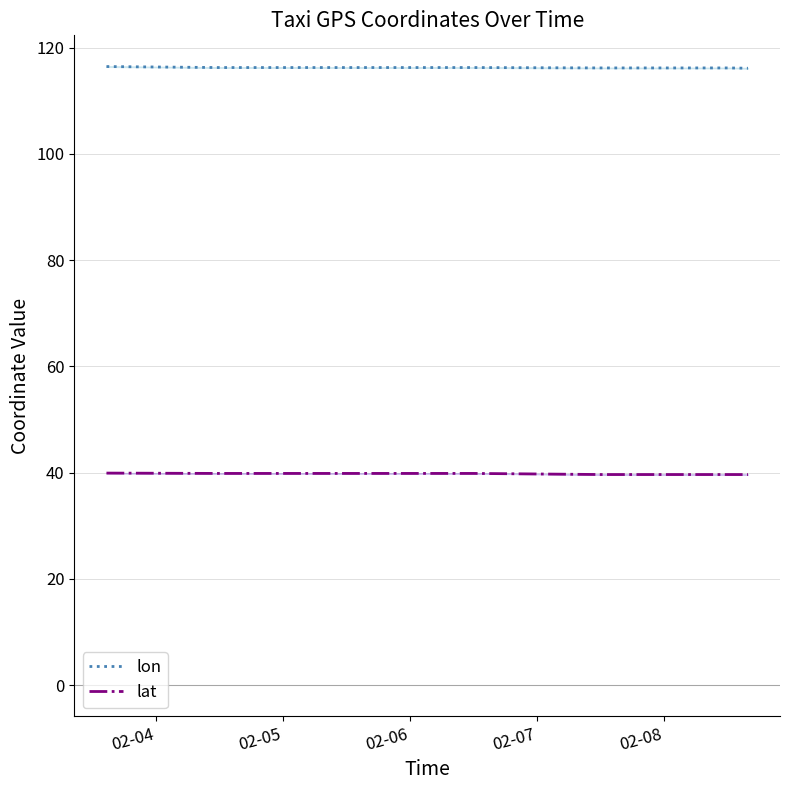

What are all the series names shown in the legend?

lon, lat